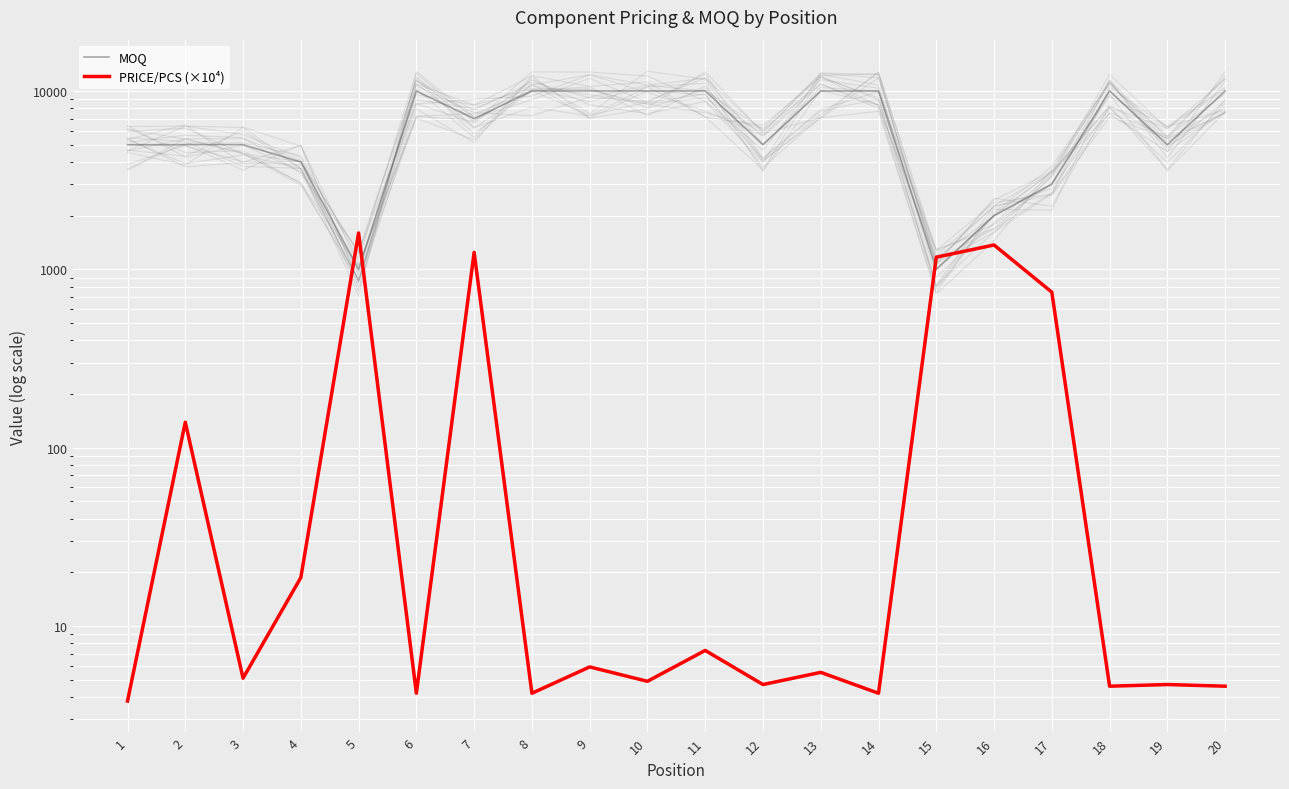

Is it true that MOQ equals 268.9 at 15?

False